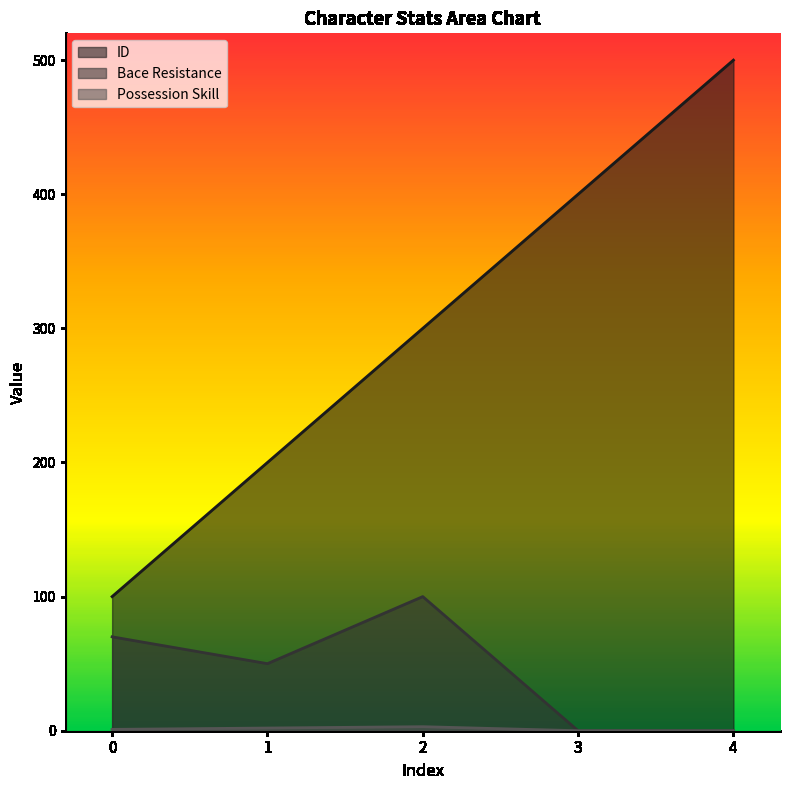

What is the maximum value shown in the chart?

500